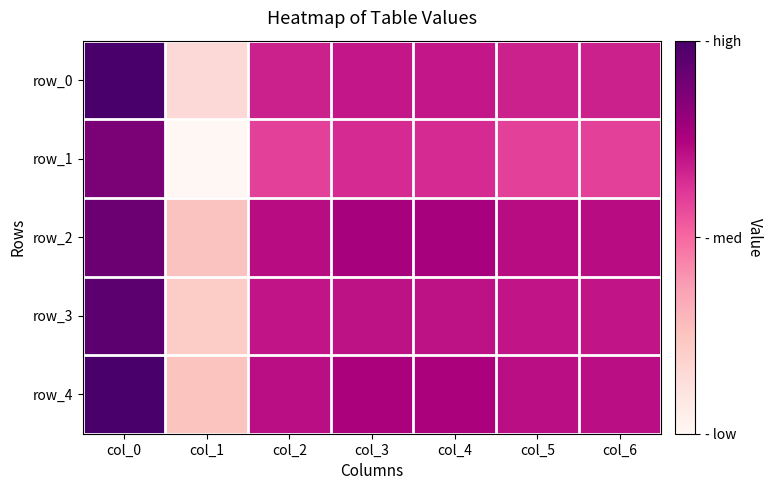

What is the sum of the row_4 values at col_0 and col_2?

1.8